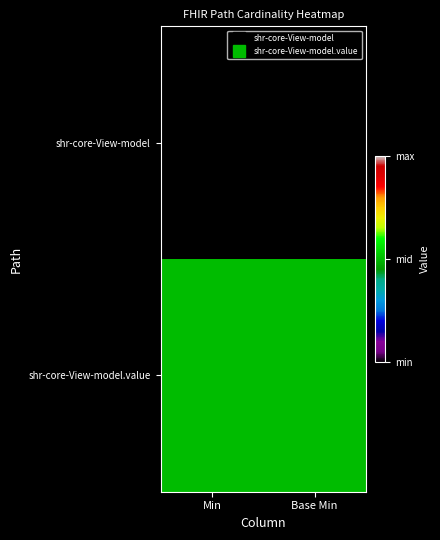

At how many categories does at least one series exceed 0?

2